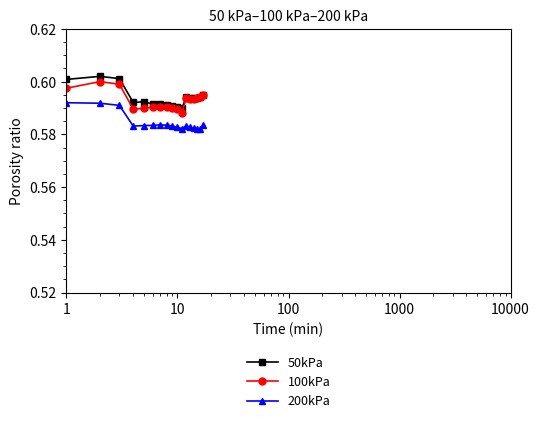

Count the 100kPa values in the range 0 to 1.

17